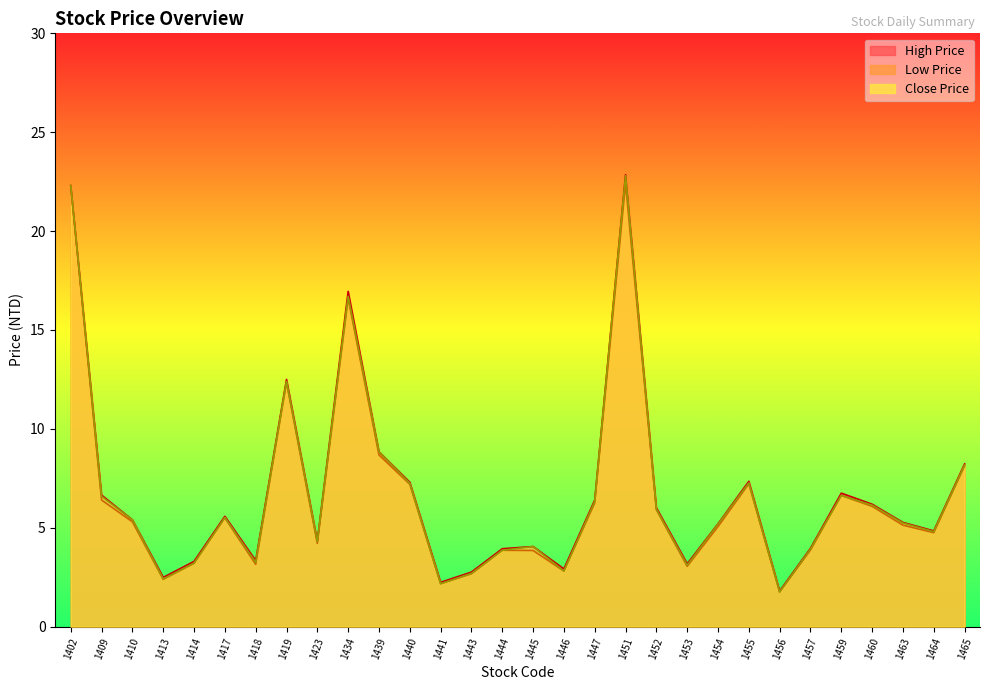

What is the difference between the maximum and second lowest values in the Low Price series?

20.2